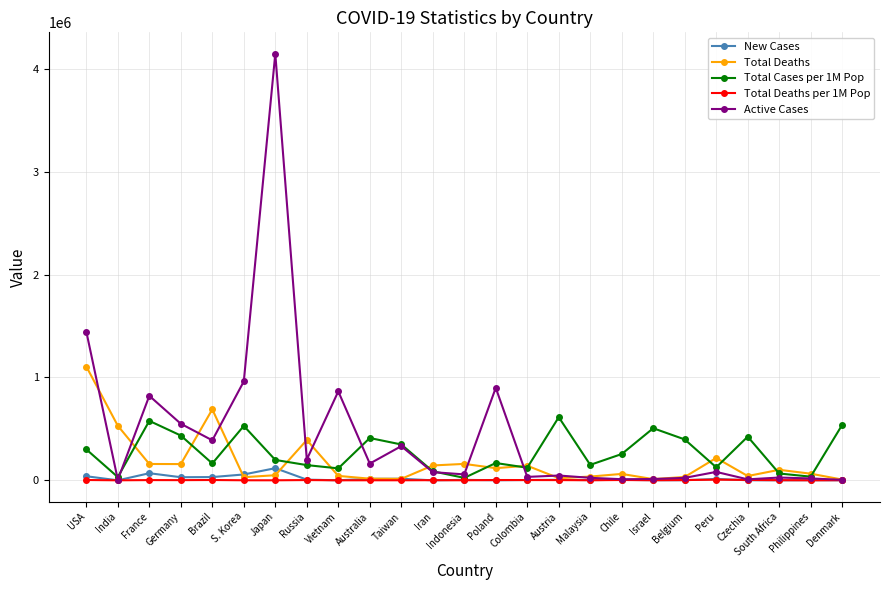

How many lines are shown in the chart?

5